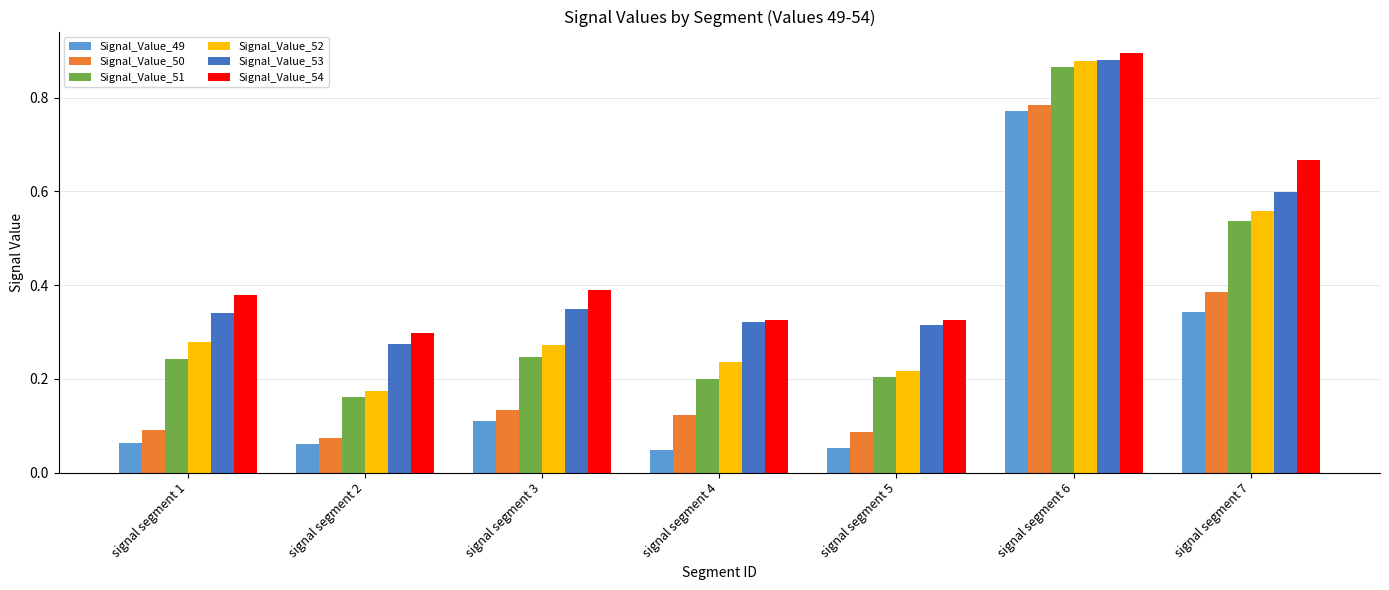

Which category has the highest value across all series?

signal segment 6